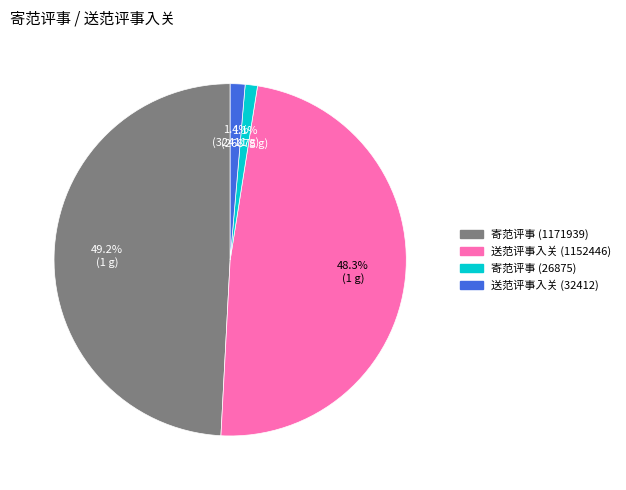

To the nearest percent, what percentage of the pie is 寄范评事 (26875)?

1%